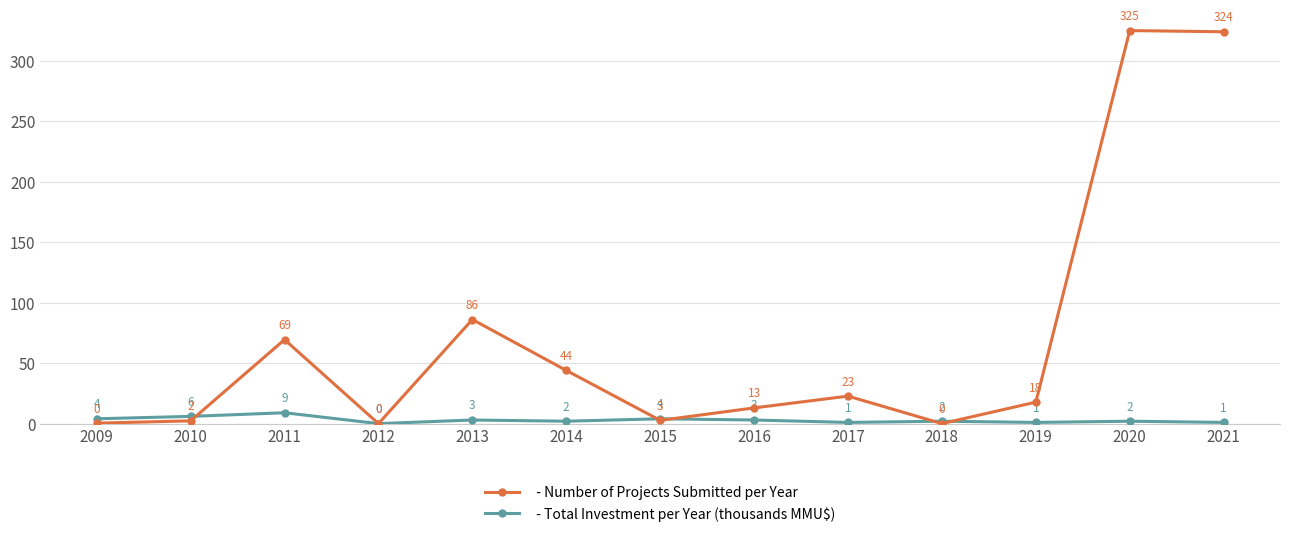

How many data points does each series have?

13